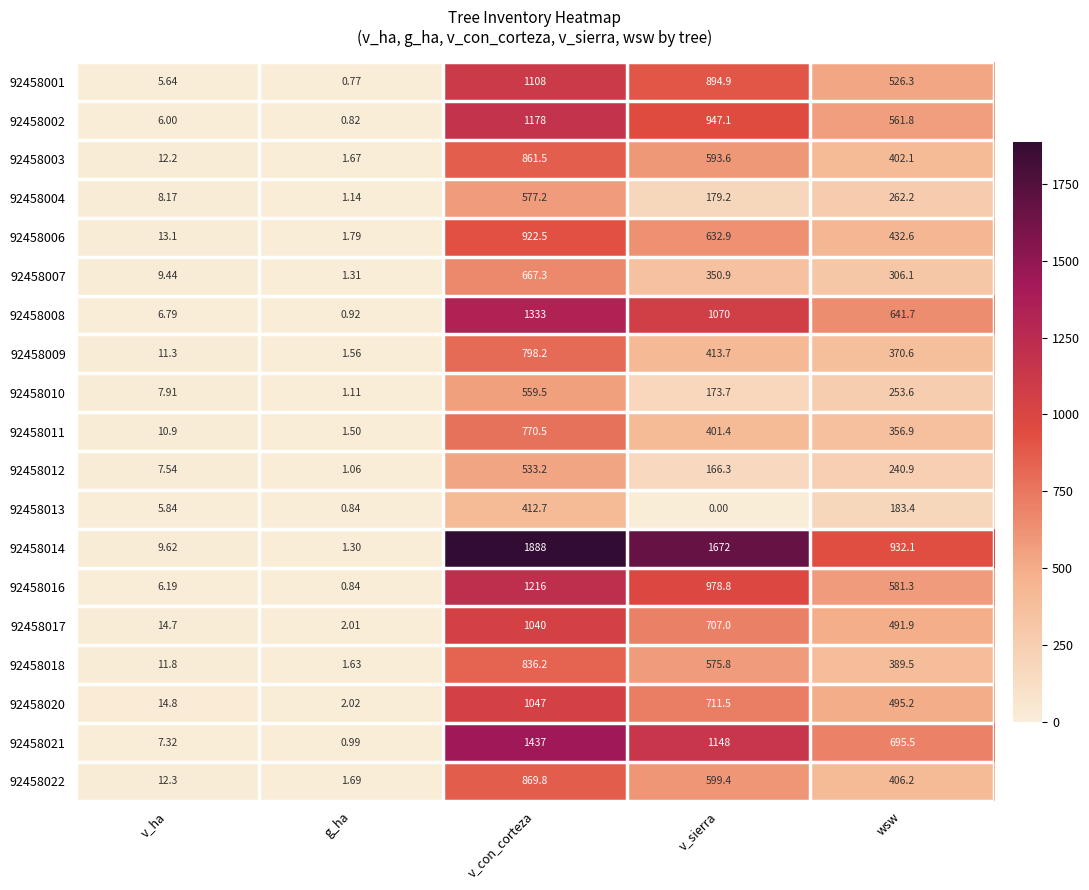

Which label corresponds to the largest value in the chart?

v_con_corteza